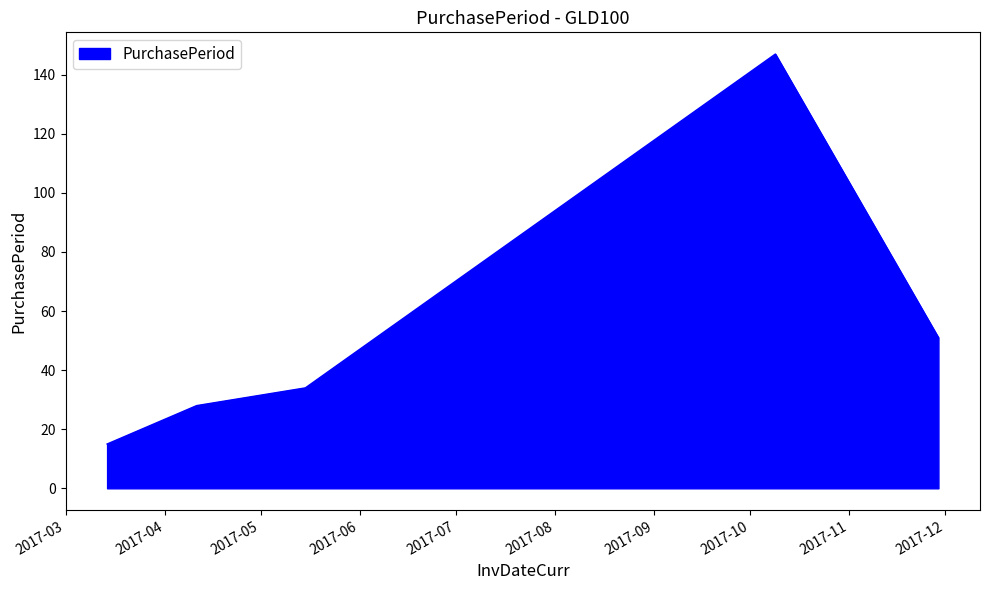

What is the minimum value shown in the chart?

15